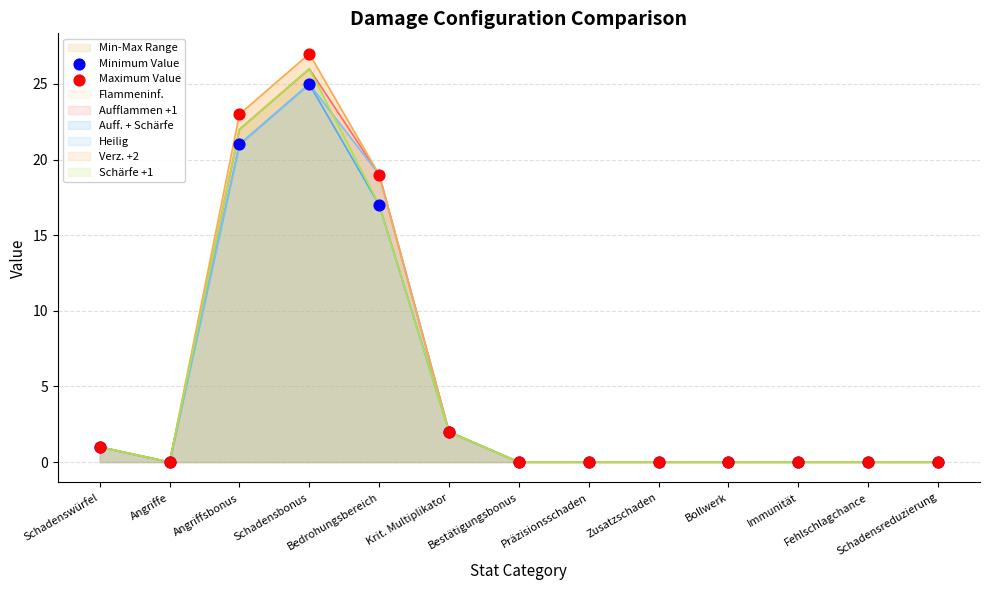

Which series has the widest spread of Y values?

Maximum Value